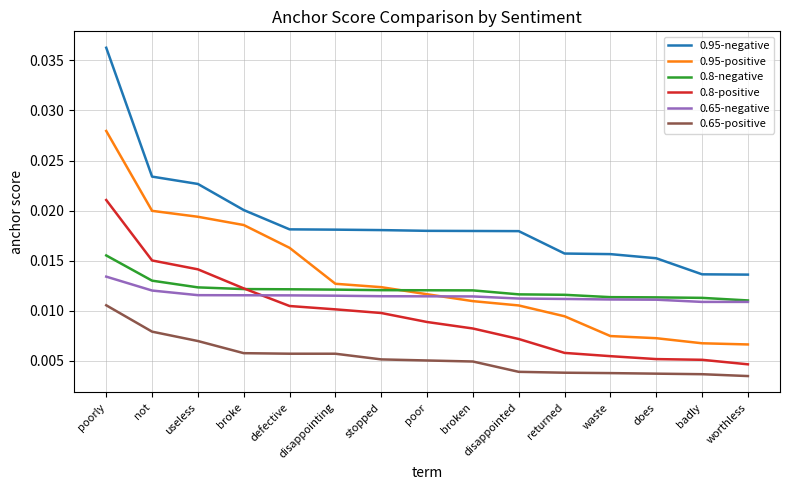

Does the chart have visible grid lines?

Yes